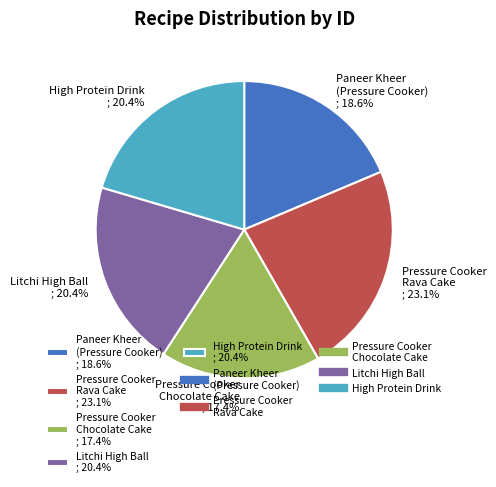

What portion of the pie excludes Litchi High Ball?

79.6%